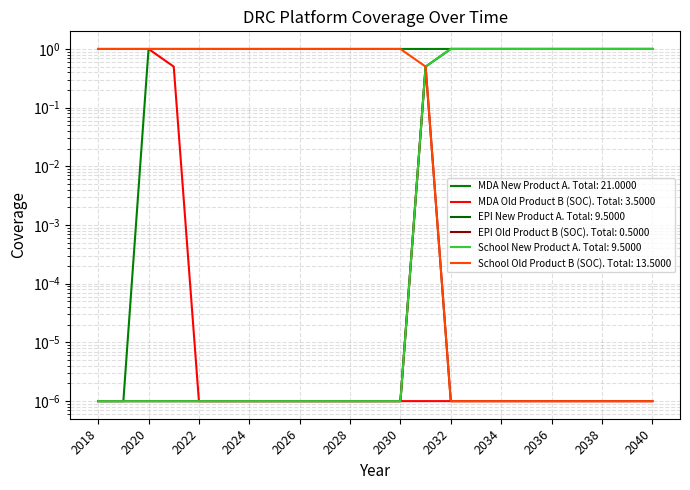

Is the value of School Old Product B (SOC) at 2018 greater than the value of EPI New Product A at 2035?

No